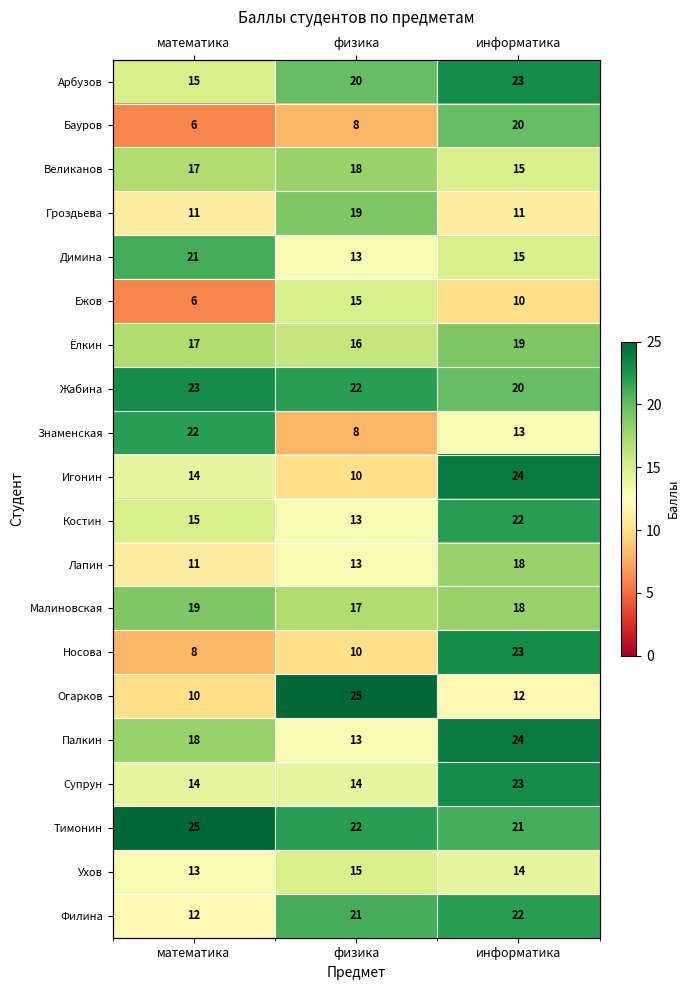

True or false: Игонин has a value of 2 at физика.

False